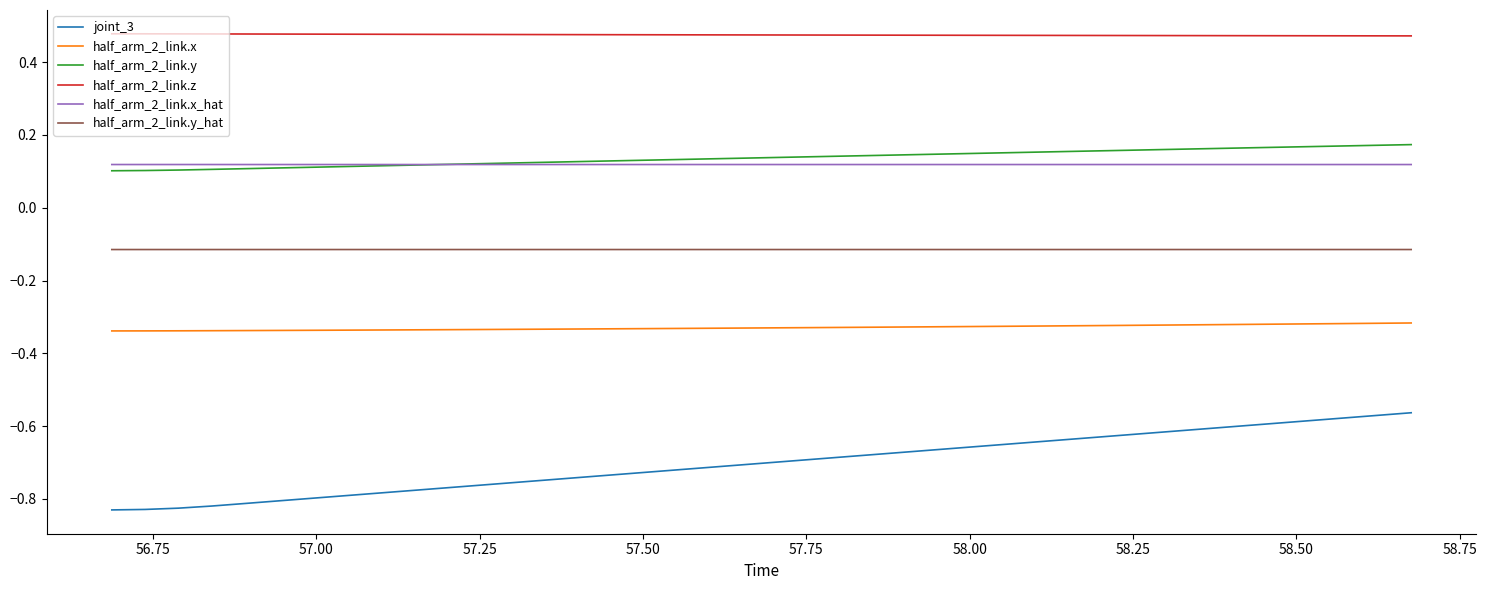

Which series has the widest spread of values?

joint_3